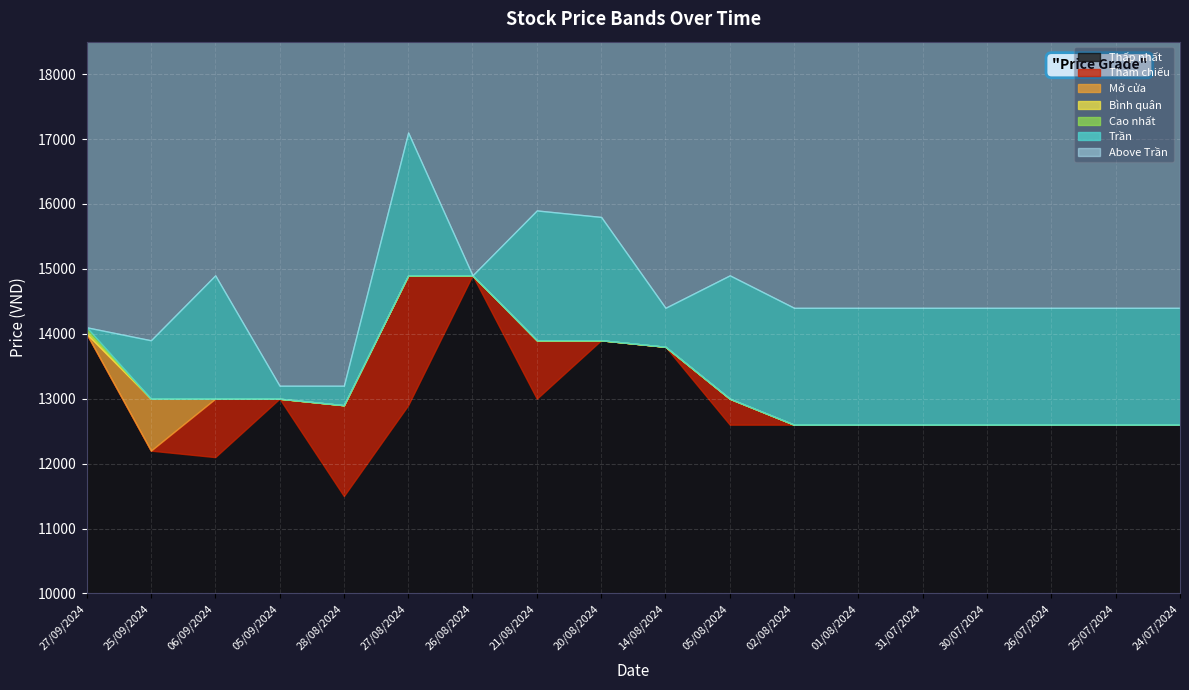

Between 05/09/2024 and 21/08/2024, which is larger?

05/09/2024